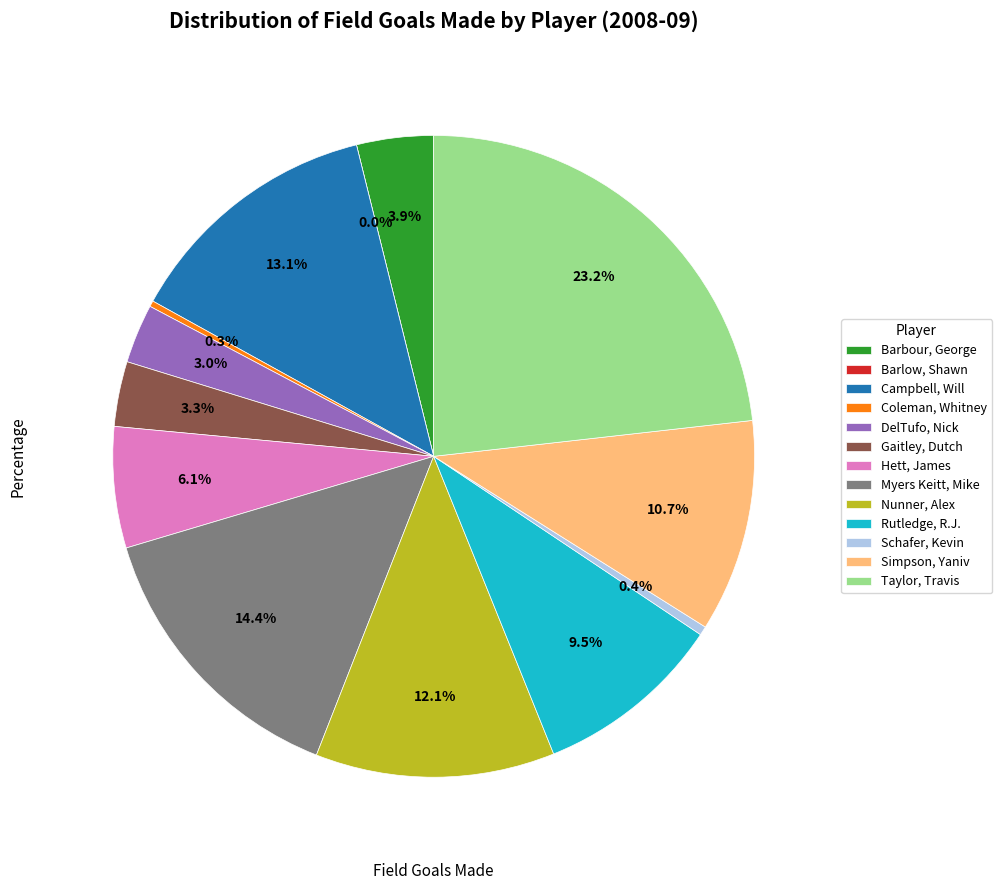

Do Myers Keitt, Mike and Nunner, Alex together represent more than half of the pie?

No